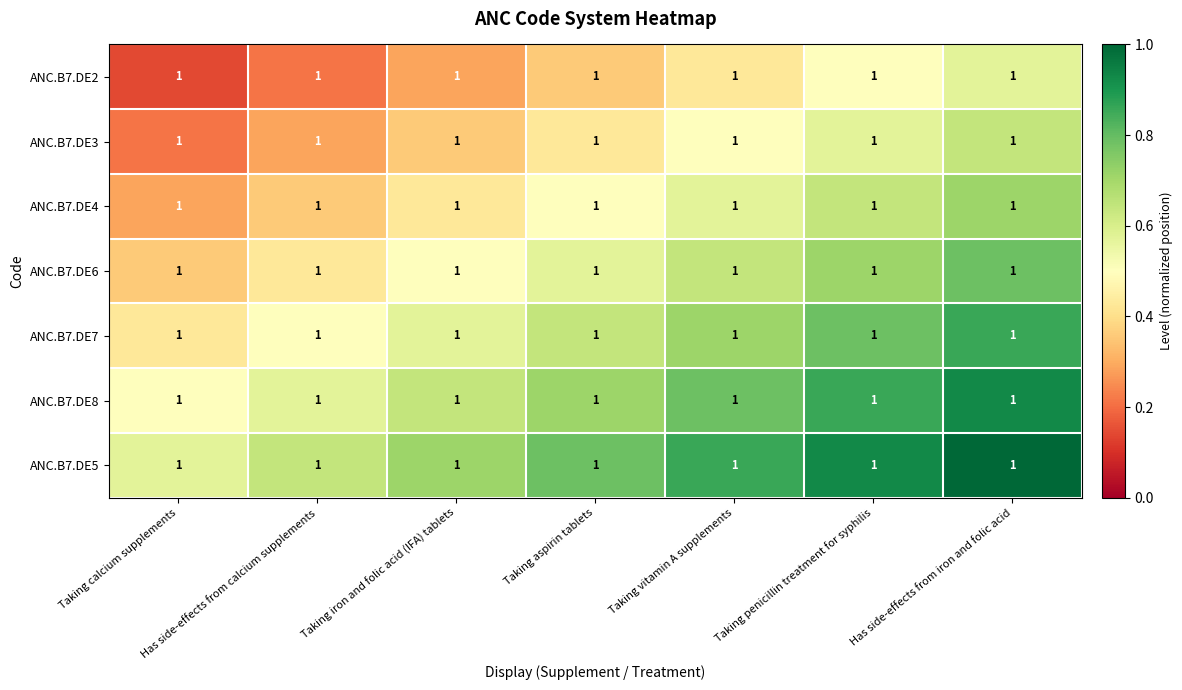

Count the number of categories in the chart.

7